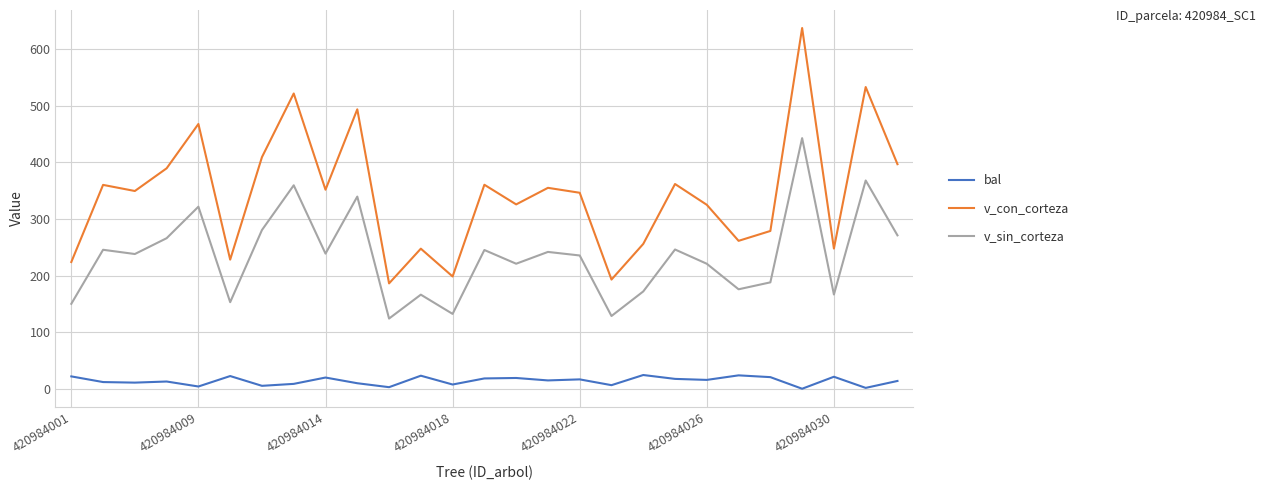

List the series in order of their peak value, lowest first.

bal, v_sin_corteza, v_con_corteza